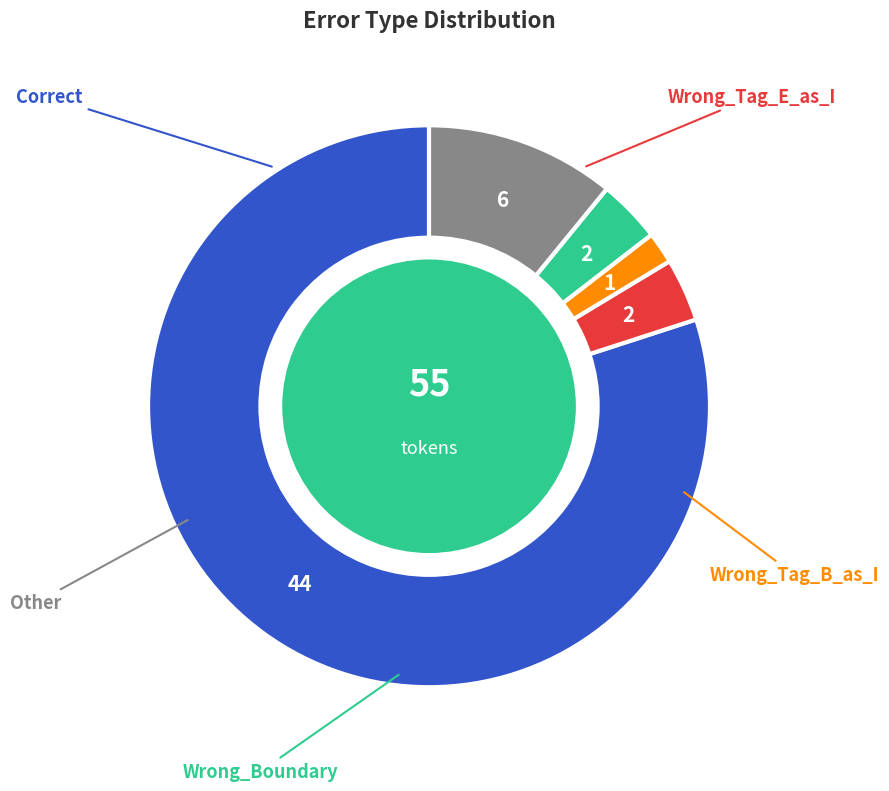

Is there a majority slice in this chart?

Yes